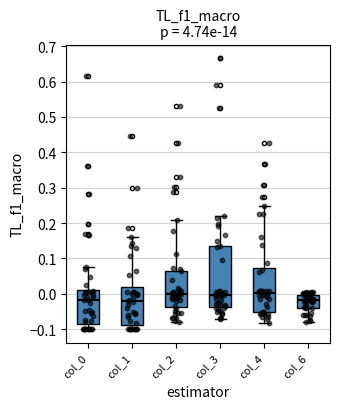

Comparing the boxes themselves (not the whiskers), which one is the tallest?

col_3